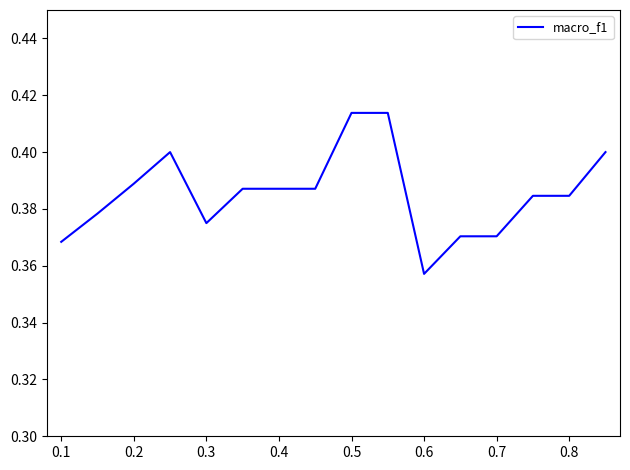

At which category does the chart reach its minimum across all series?

0.6